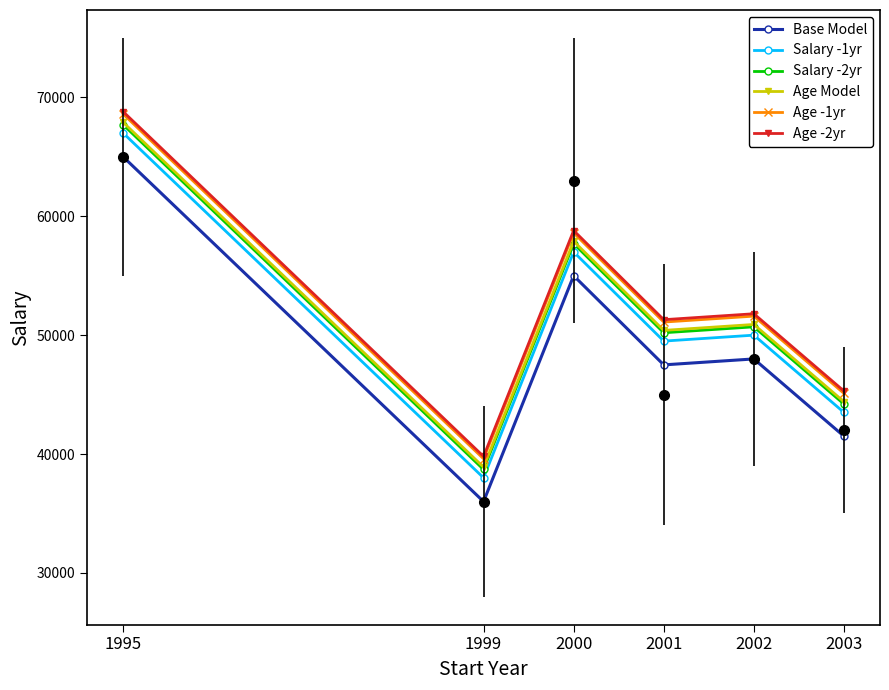

What is the greatest value displayed?

68800